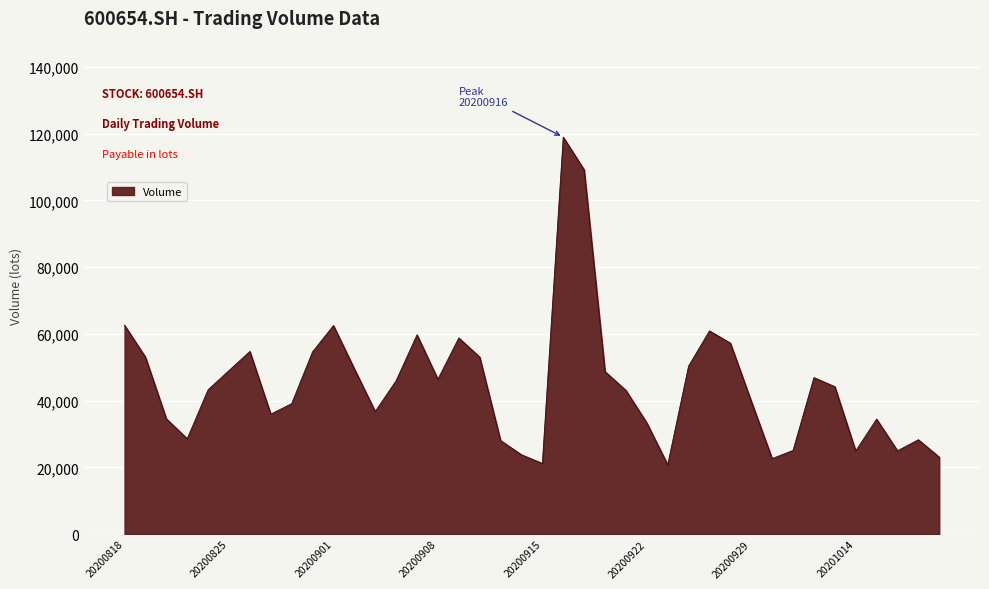

What is the maximum value shown in the chart?

118941.4